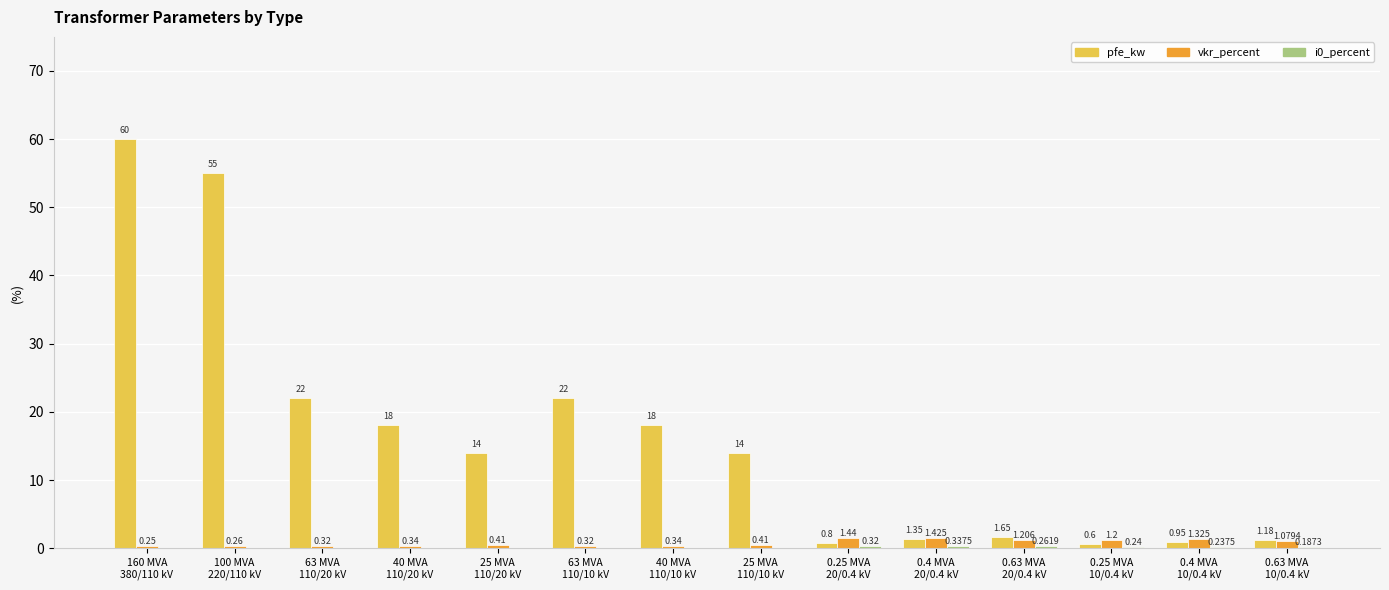

At which label does pfe_kw reach its peak?

160 MVA
380/110 kV